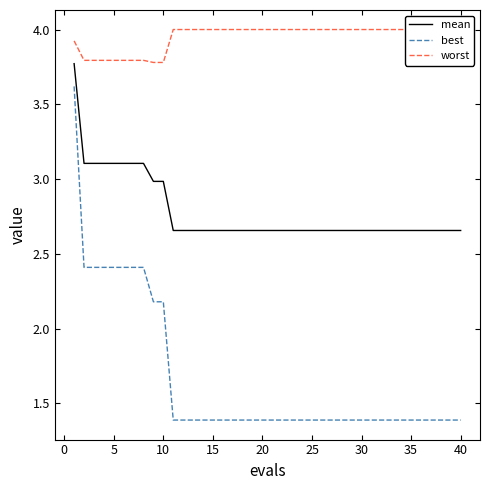

True or false: best and mean intersect in this chart.

False